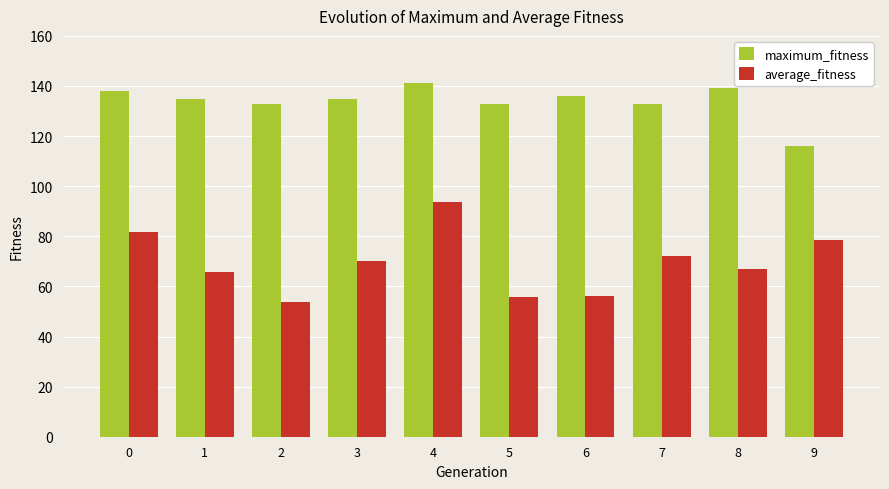

Rank the series by their average value, from highest to lowest.

maximum_fitness, average_fitness